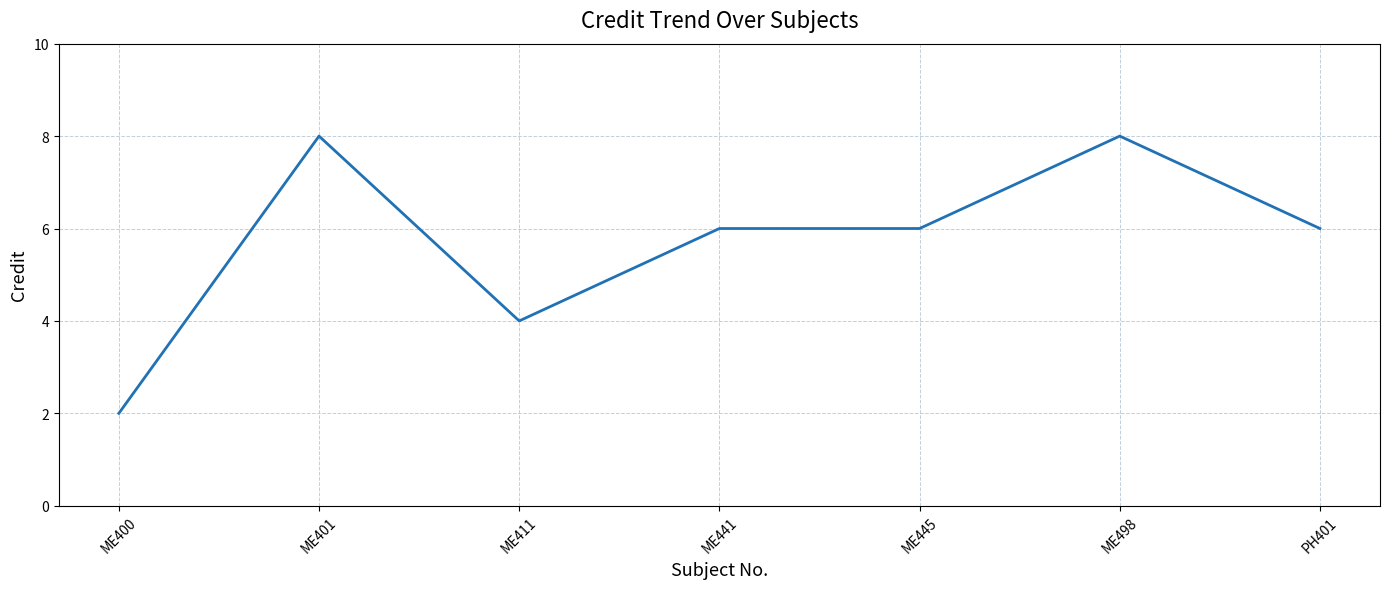

What is the difference between the maximum and minimum values?

6